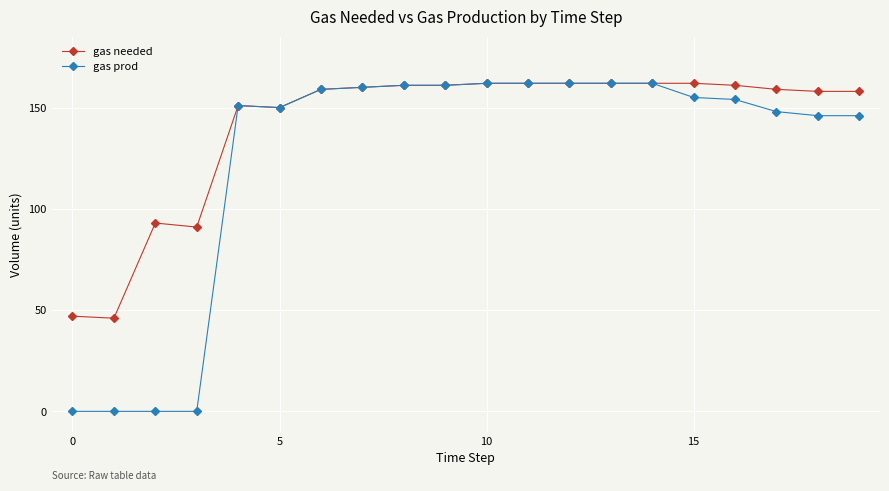

Rank the series by their average value, from highest to lowest.

gas needed, gas prod